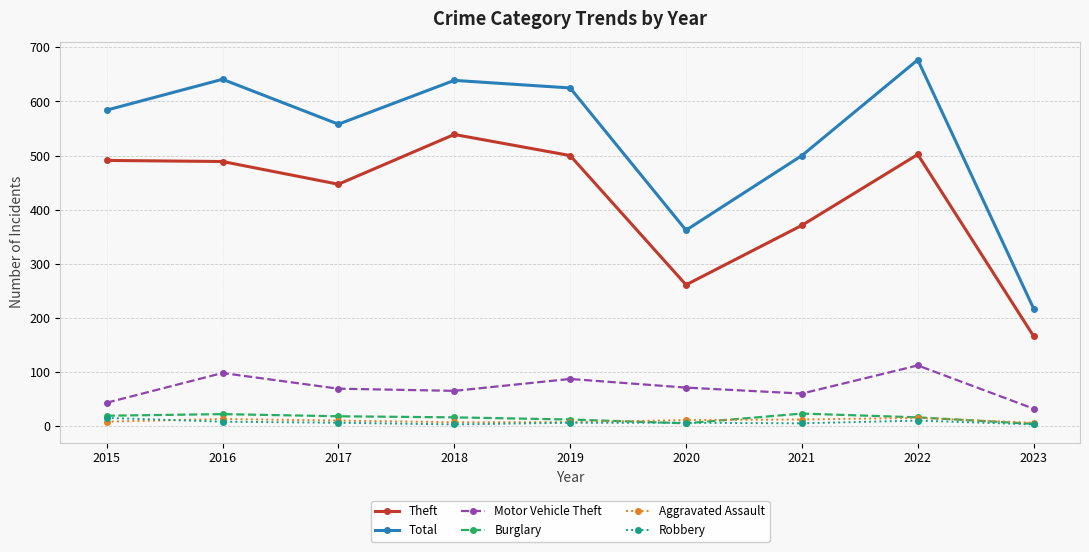

What is the smallest value displayed?

3